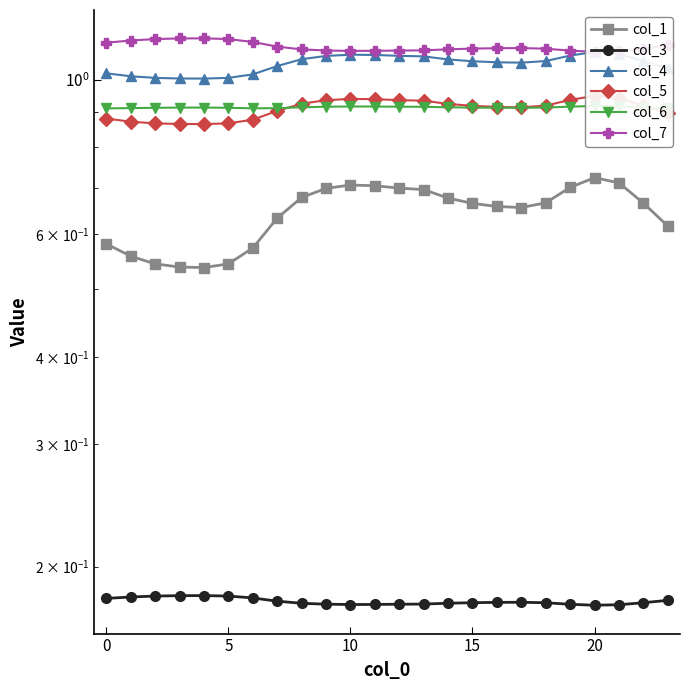

Which series has the widest spread of values?

col_1